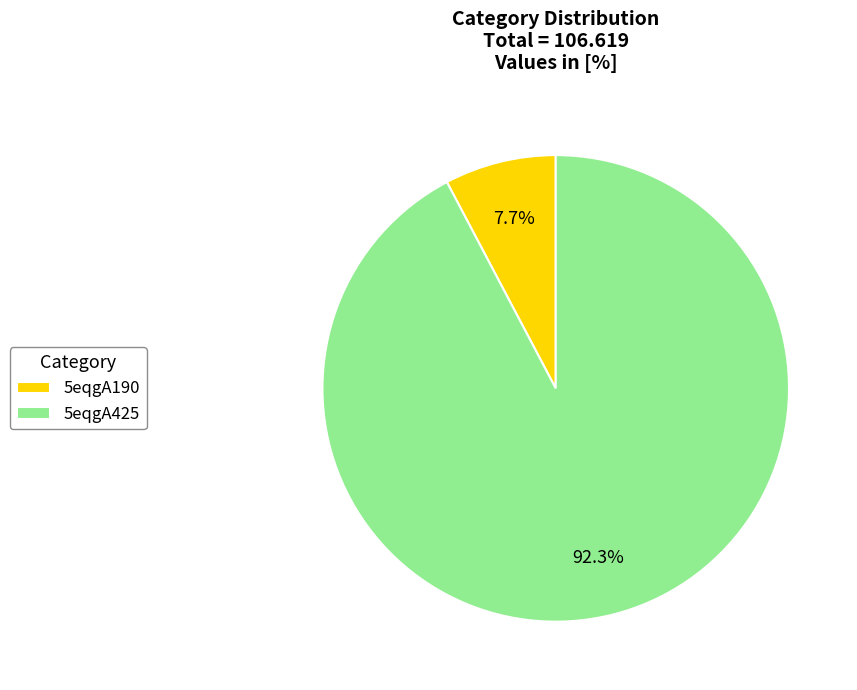

Which category accounts for the majority?

5eqgA425